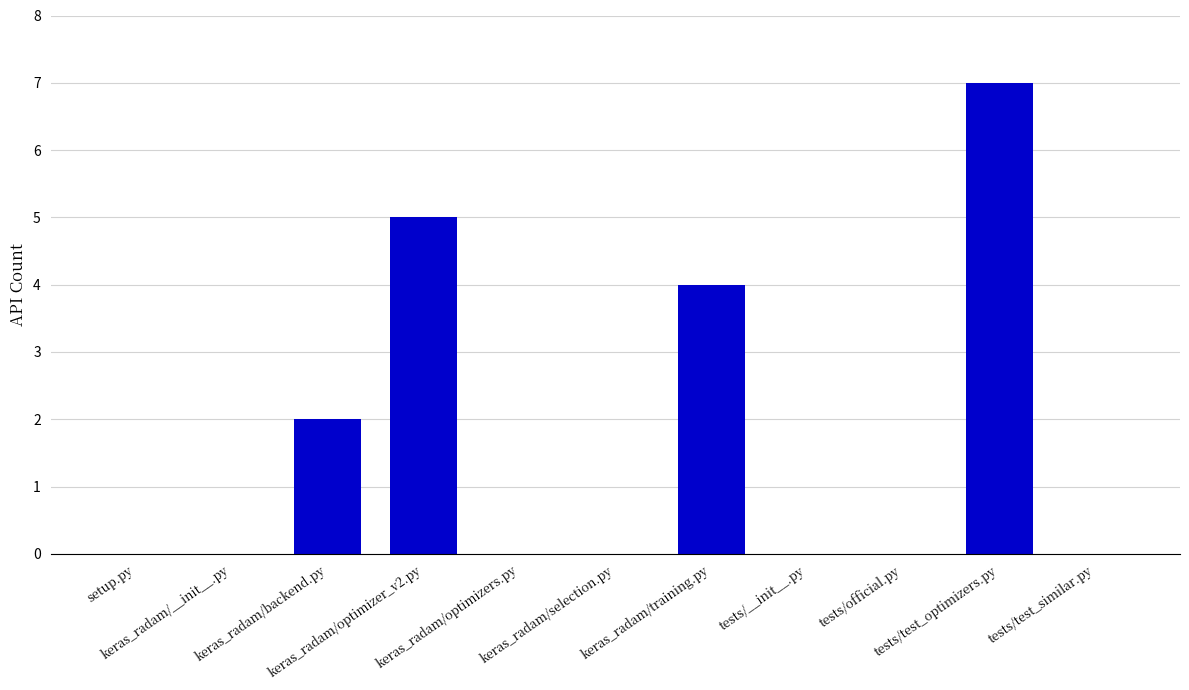

Reading left to right, what are all the values shown in this chart?

setup.py=0	keras_radam/__init__.py=0	keras_radam/backend.py=2	keras_radam/optimizer_v2.py=5	keras_radam/optimizers.py=0	keras_radam/selection.py=0	keras_radam/training.py=4	tests/__init__.py=0	tests/official.py=0	tests/test_optimizers.py=7	tests/test_similar.py=0